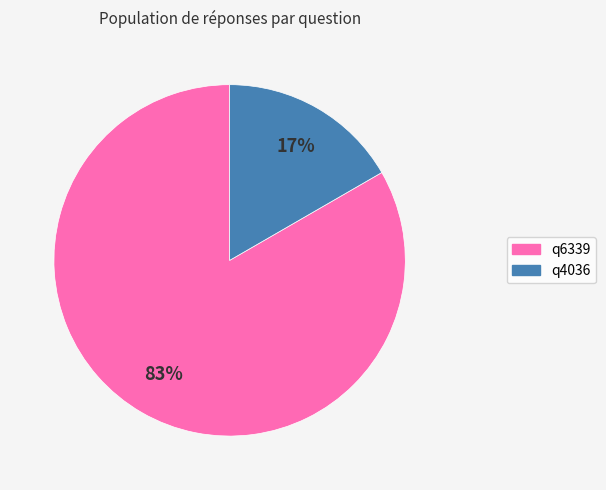

Does any single category account for the majority?

Yes